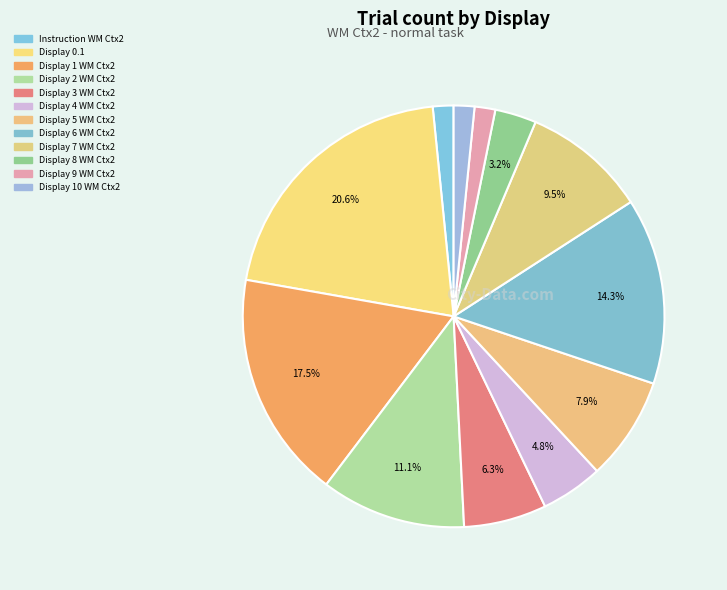

Is it true that Display 3 WM Ctx2 is 6% of the pie?

True